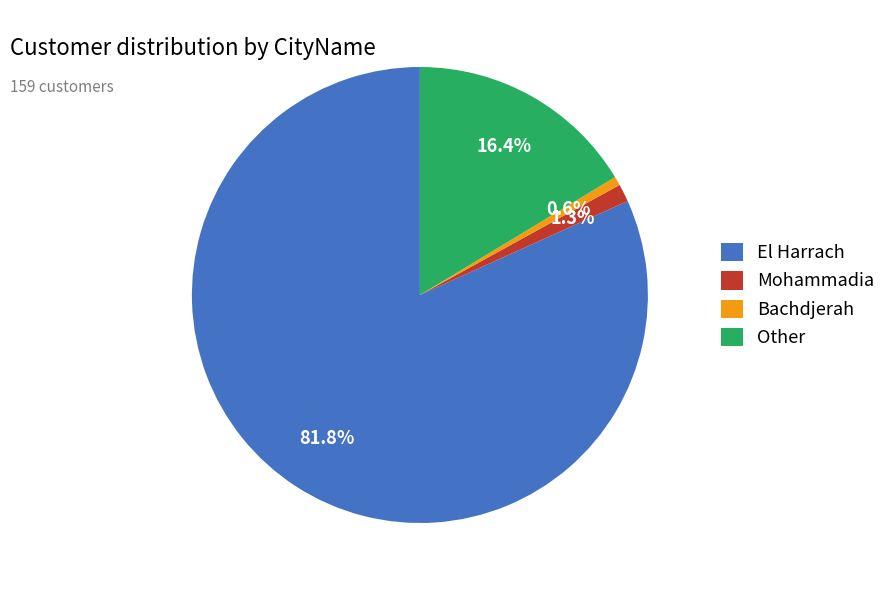

The Bachdjerah slice represents 15% of the pie. True or false?

False